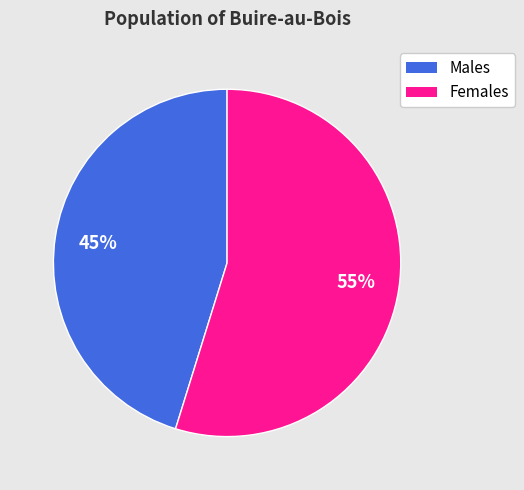

Does any single category account for the majority?

Yes